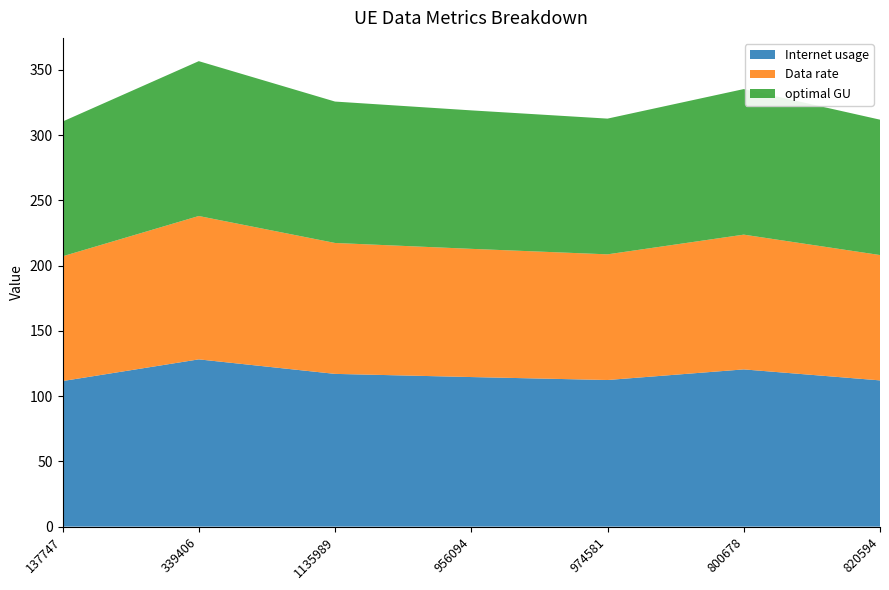

Reading left to right, what are all the values shown in this chart?

Internet usage: 137747=111.6	339406=128.2	1135989=117.1	956094=114.6	974581=112.4	800678=120.5	820594=112.1
Data rate: 137747=95.6	339406=109.9	1135989=100.3	956094=98.3	974581=96.3	800678=103.3	820594=96.1
optimal GU: 137747=103.3	339406=118.7	1135989=108.4	956094=106.1	974581=104.0	800678=111.6	820594=103.8